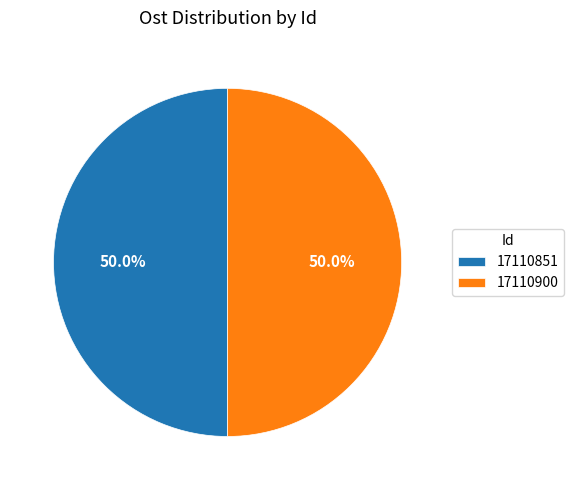

How many slices are in this pie chart?

2